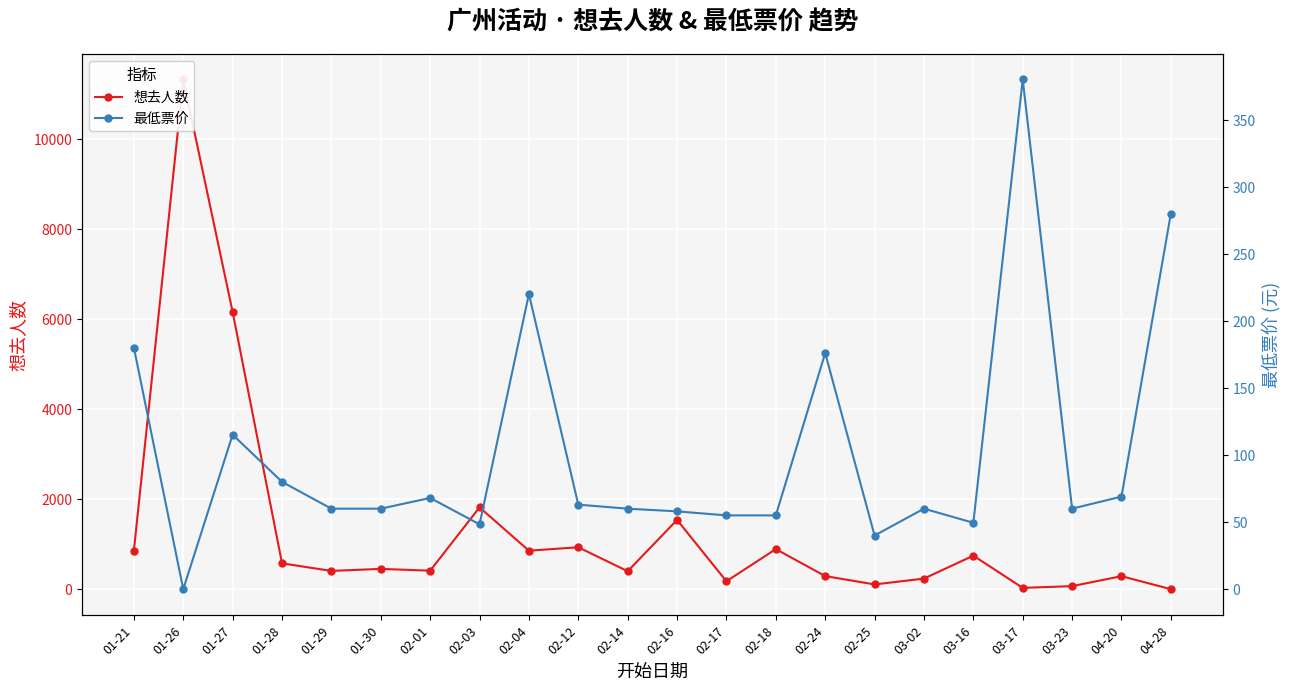

What is the difference between the highest and lowest values at 02-18?

837.0